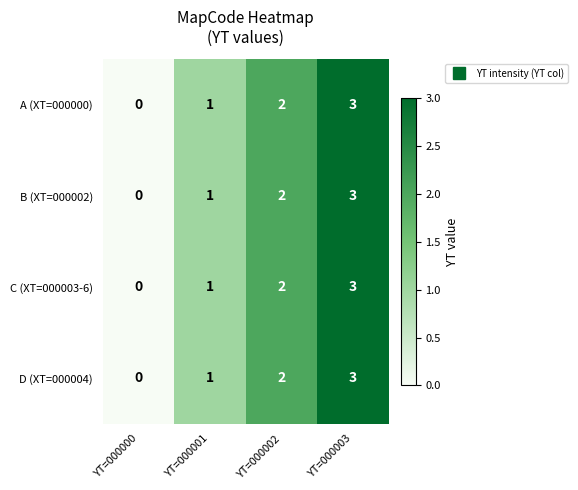

The value of A (XT=000000) at YT=000002 is 2. True or false?

True